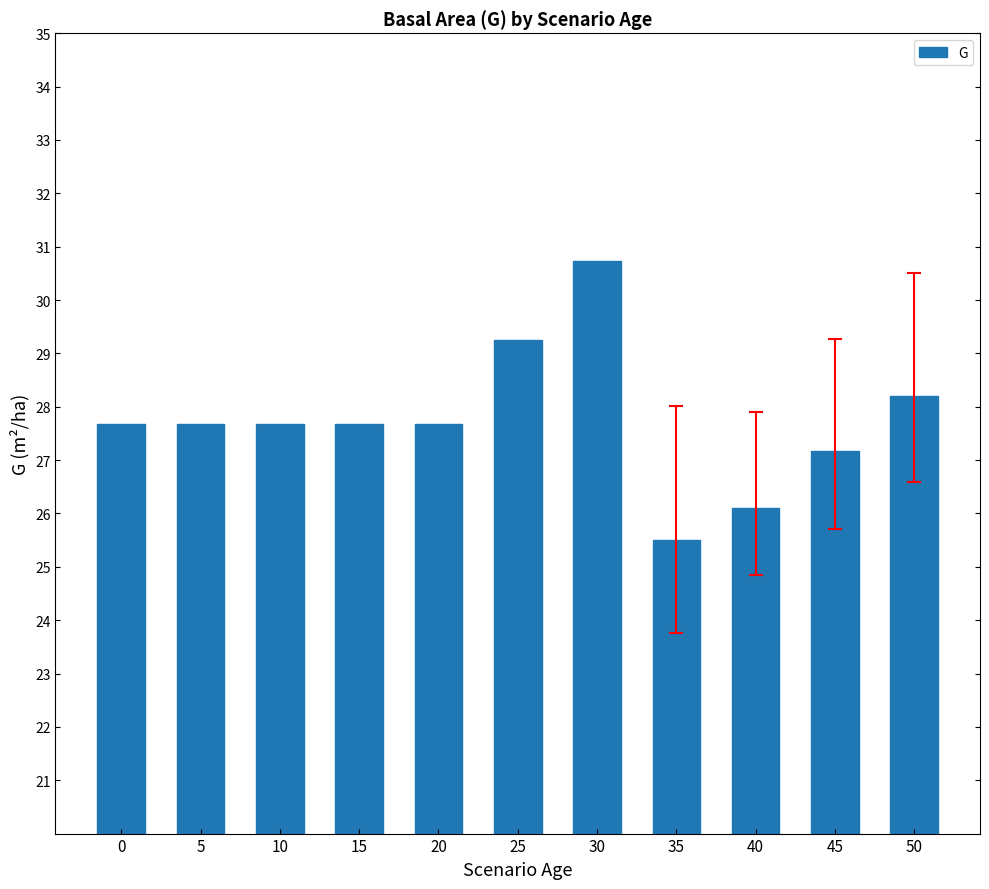

Which label corresponds to the smallest value in the chart?

35